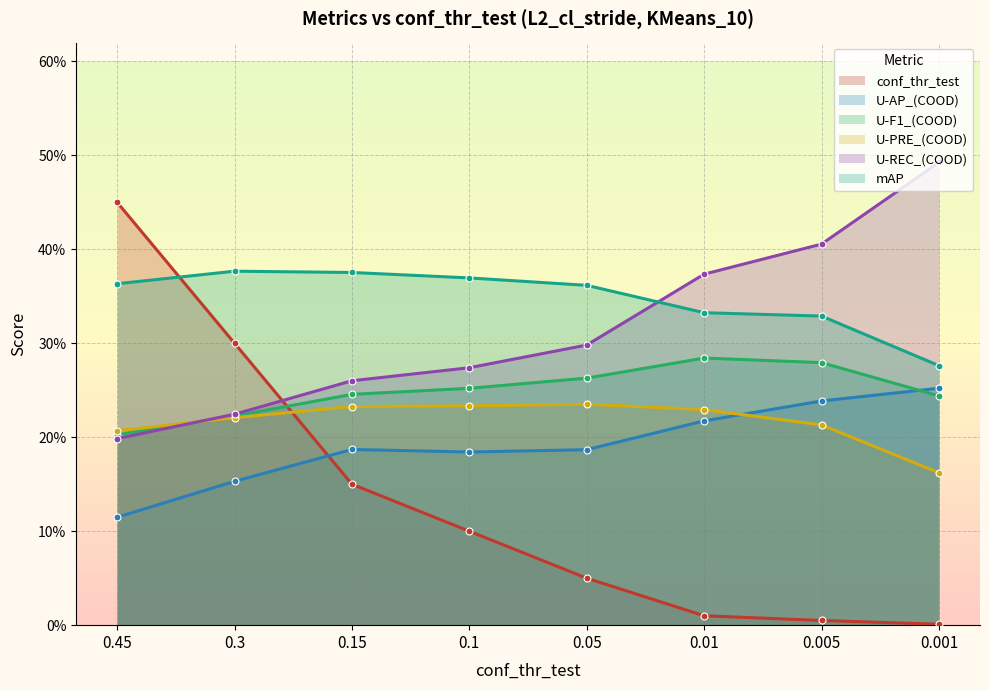

The U-REC_(COOD) series shows 0.2 at 0.45. True or false?

True